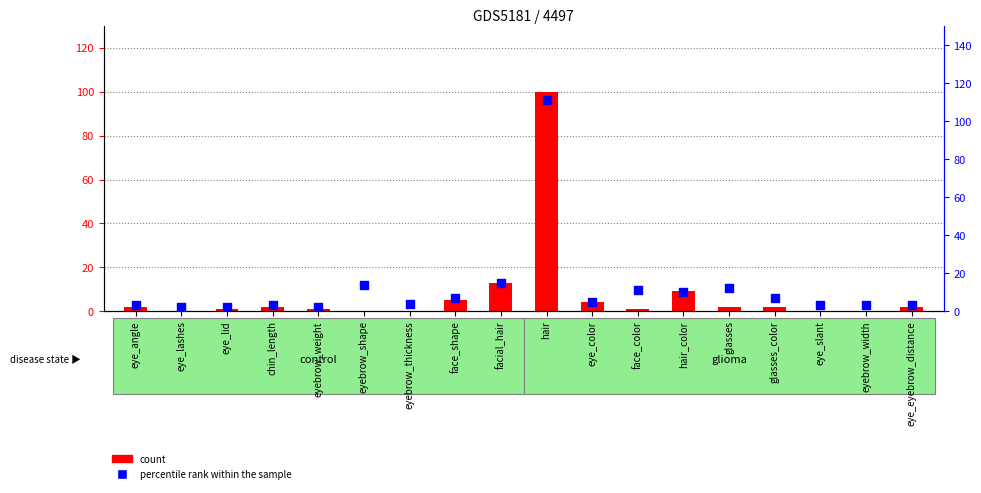

Is the value of col_1 (count) at eyebrow_thickness greater than the value of col_2 (percentile rank within the sample) at hair_color?

No